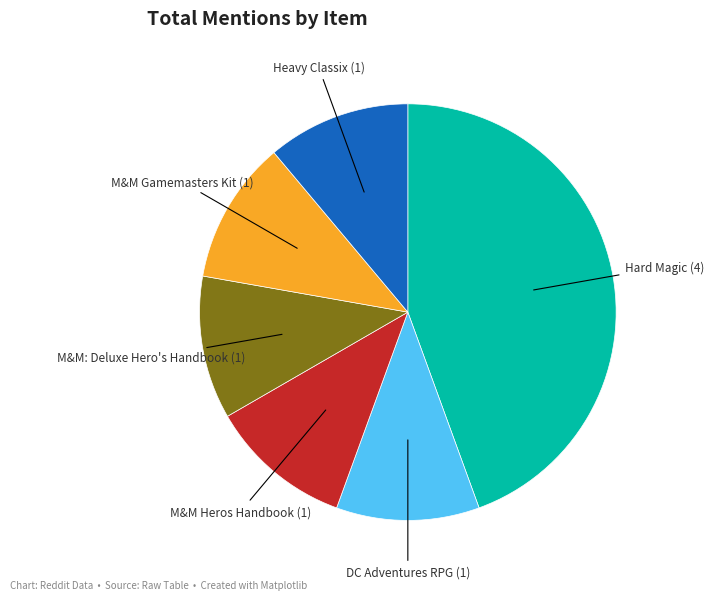

Is there any slice that represents more than half of the pie?

No